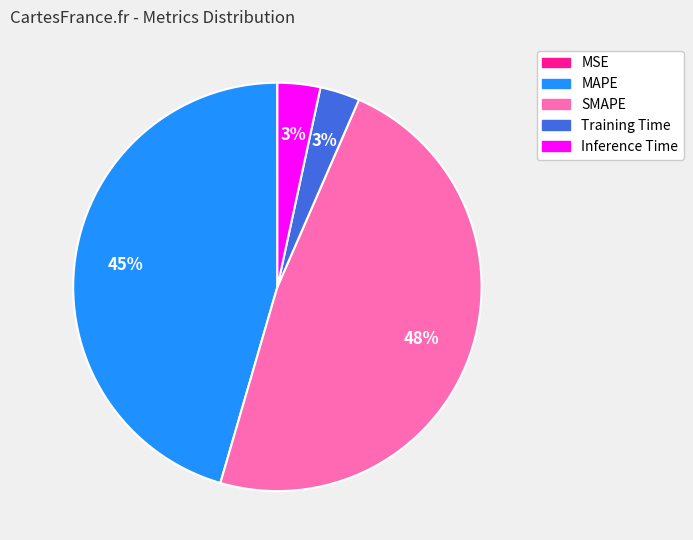

To the nearest percent, what is the difference between the largest and smallest slice percentages?

48%